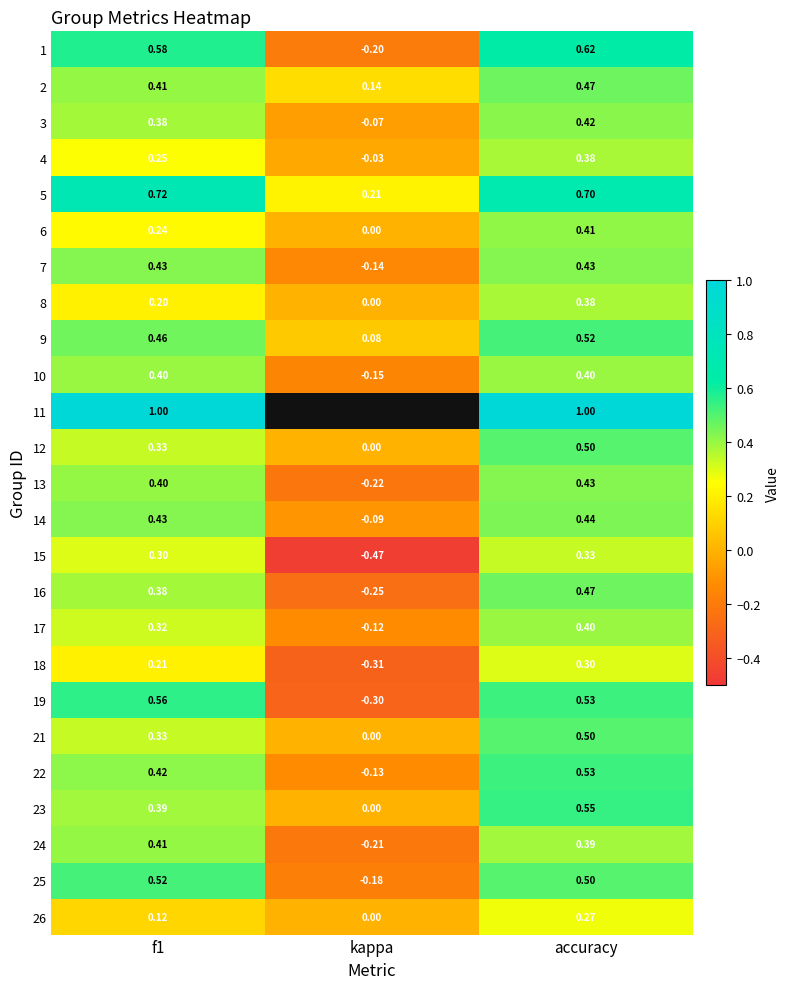

Which category has the lowest value in the 1 series?

kappa